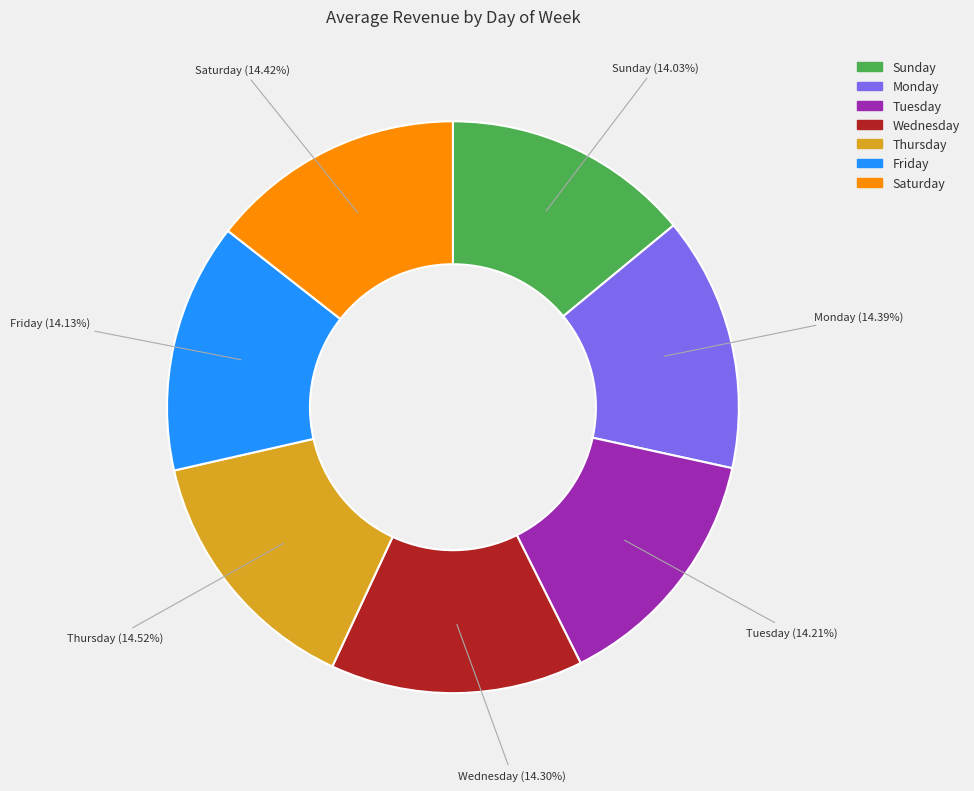

The Wednesday slice represents 9% of the pie. True or false?

False